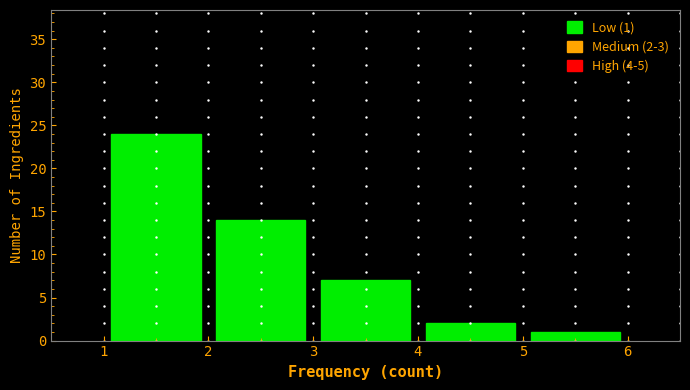

Over which range of the x-axis is the bar tallest?

1 to 2